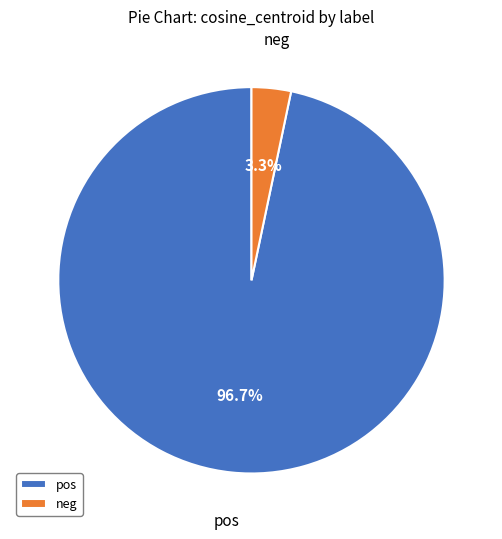

Between neg and pos, which is larger?

pos